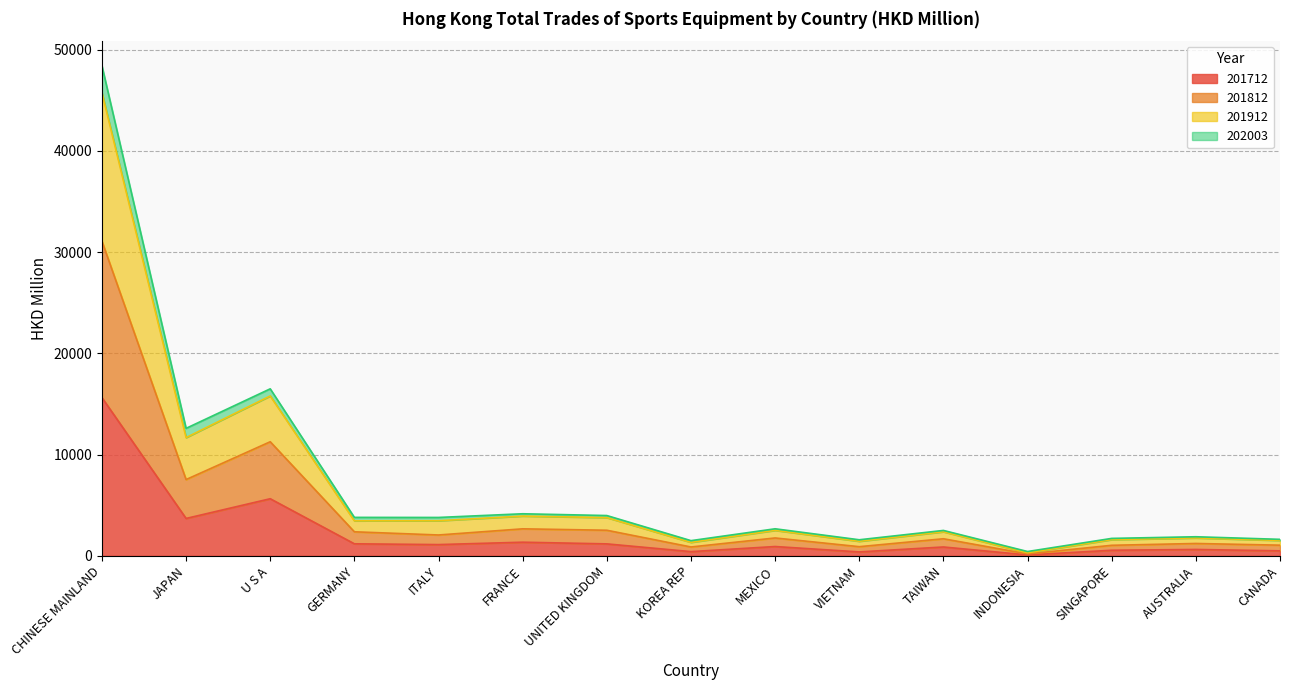

What is the highest value of the 201712 series?

15625.6